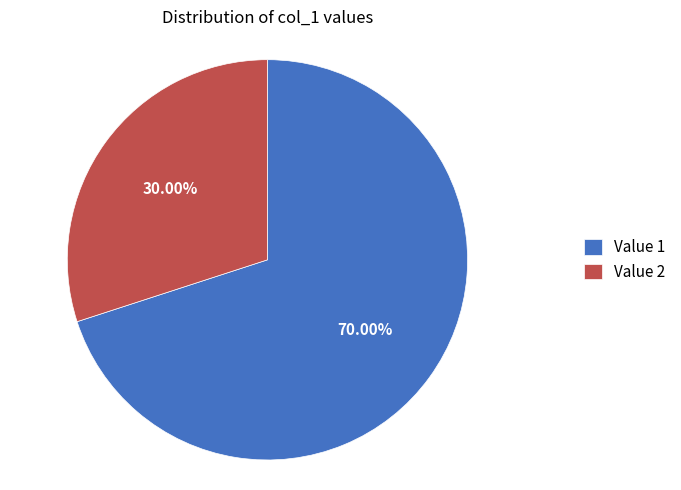

Is the sum of Value 2 and Value 1 greater than half?

Yes